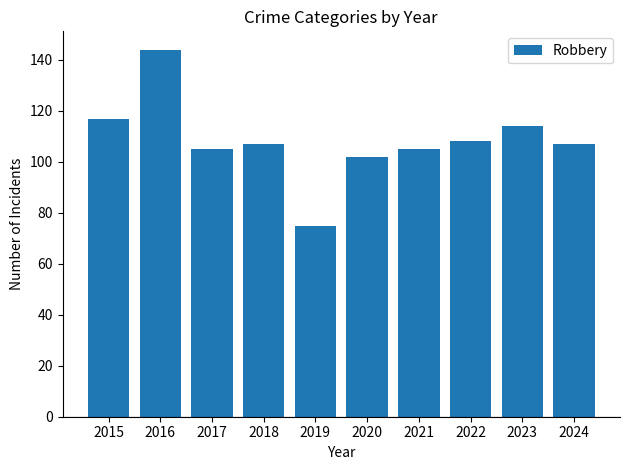

Between 2023 and 2022, which is larger?

2023